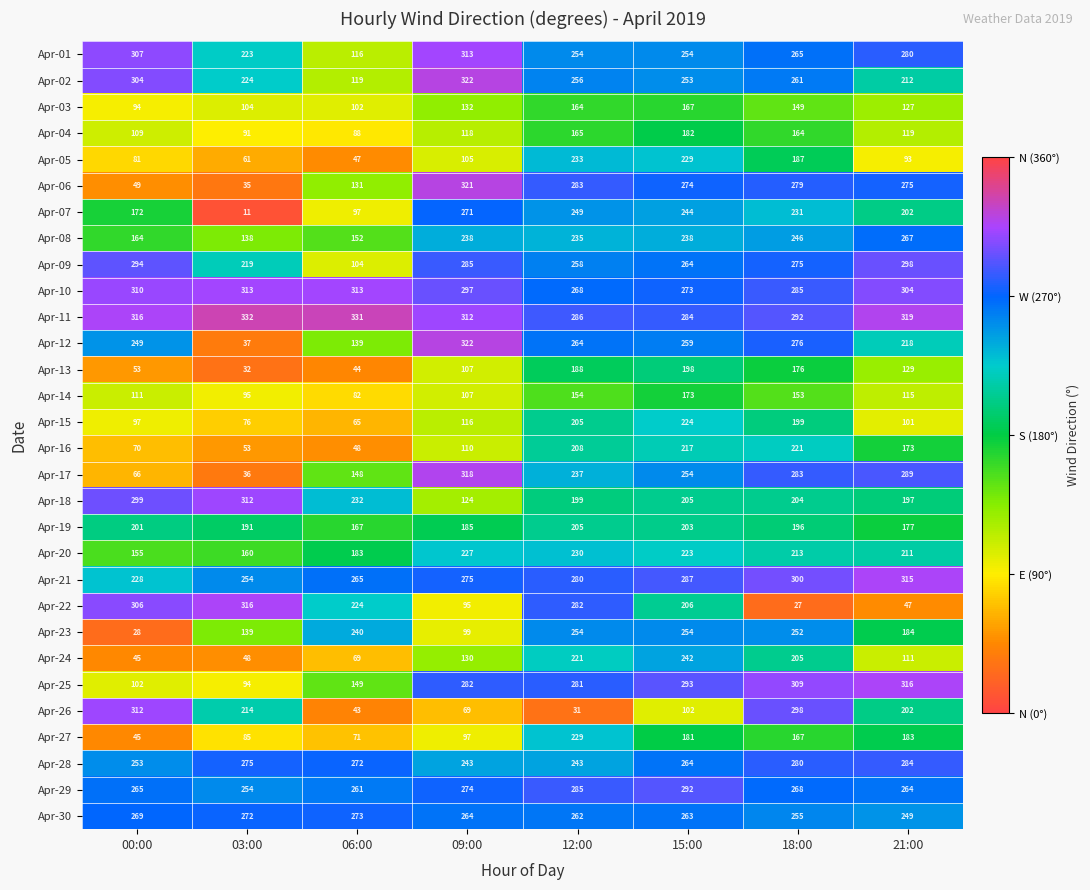

True or false: Apr-09 has a value of 146 at 12:00.

False